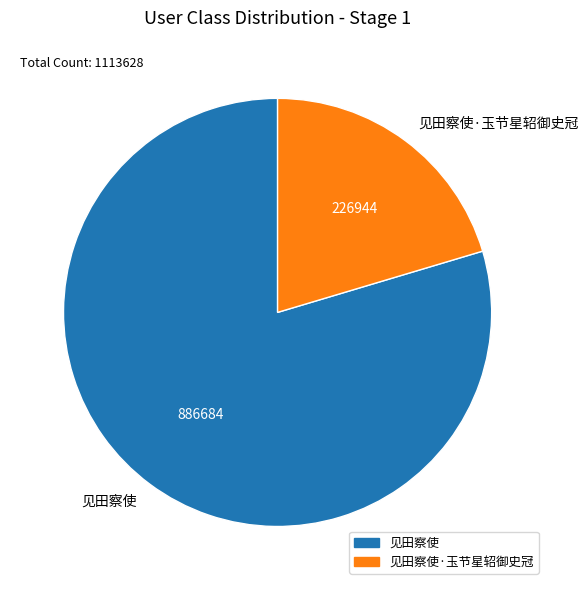

What is the smallest slice in the pie chart?

见田察使·玉节星轺御史冠